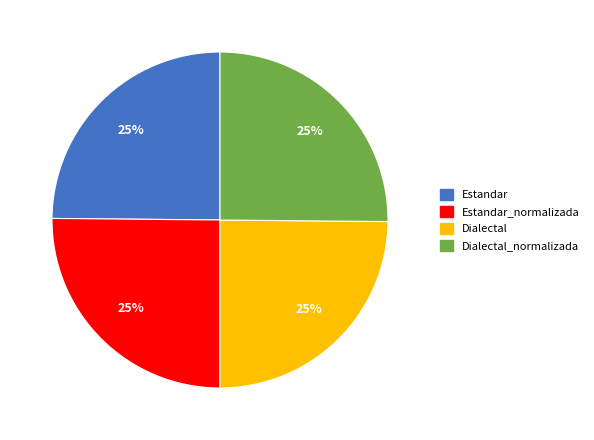

Is it true that Estandar is 30% of the pie?

False